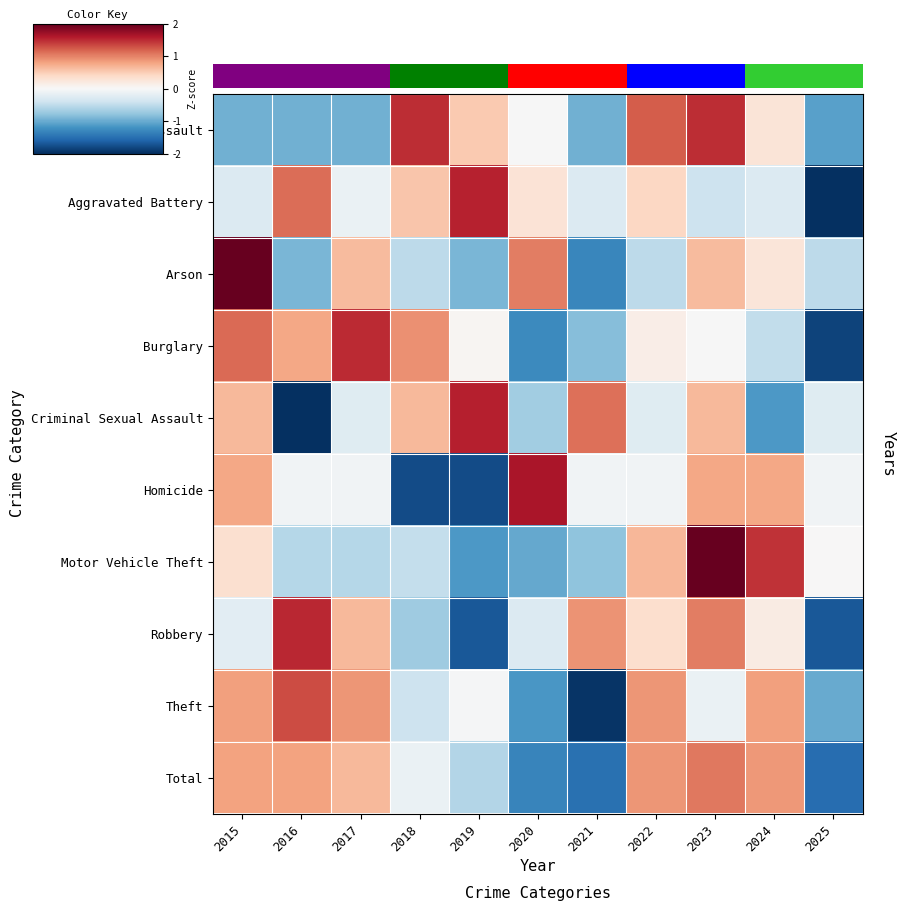

What is the maximum value shown in the chart?

4.0